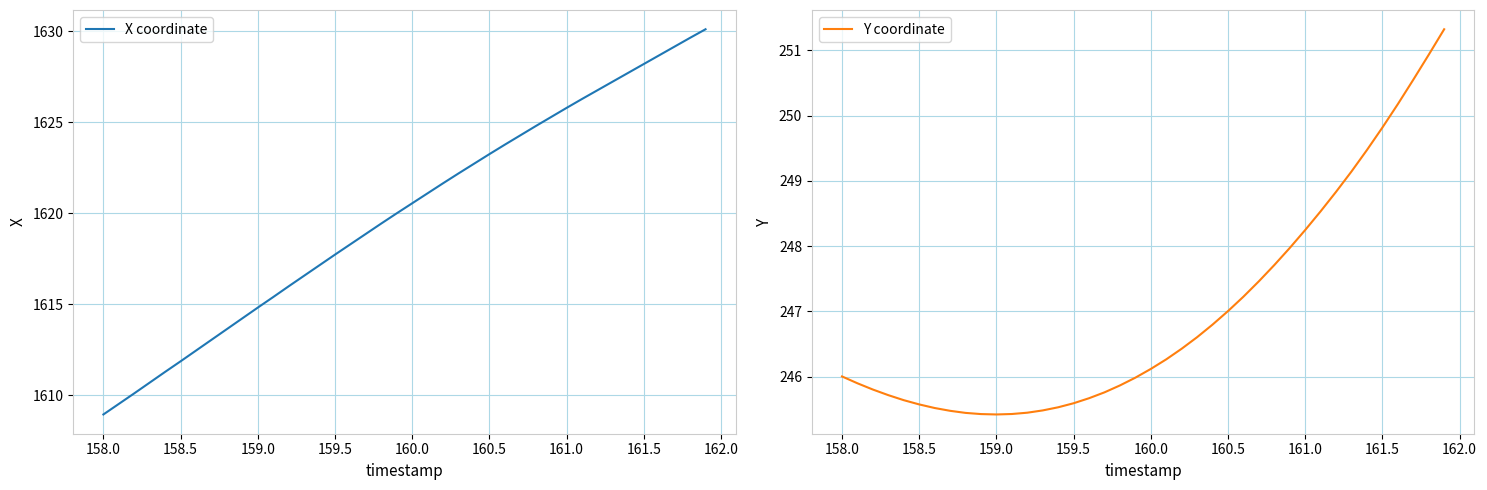

At how many categories does at least one series exceed 956?

40